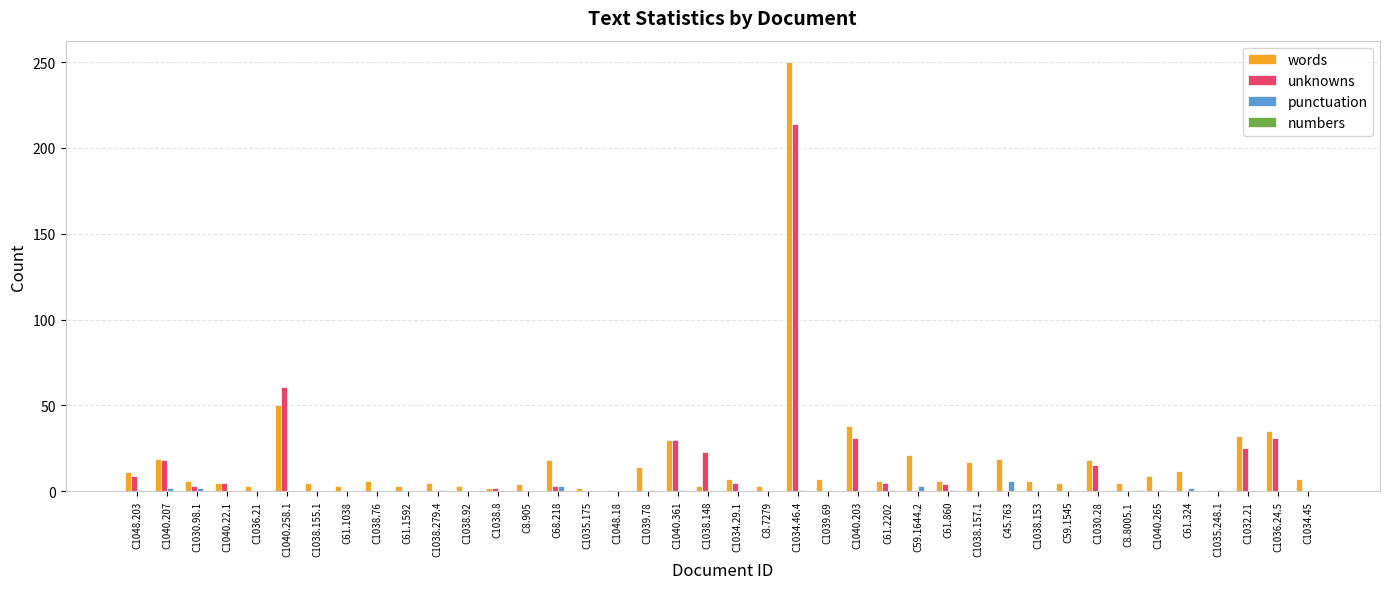

Is it true that unknowns equals 0 at C1039.78?

True